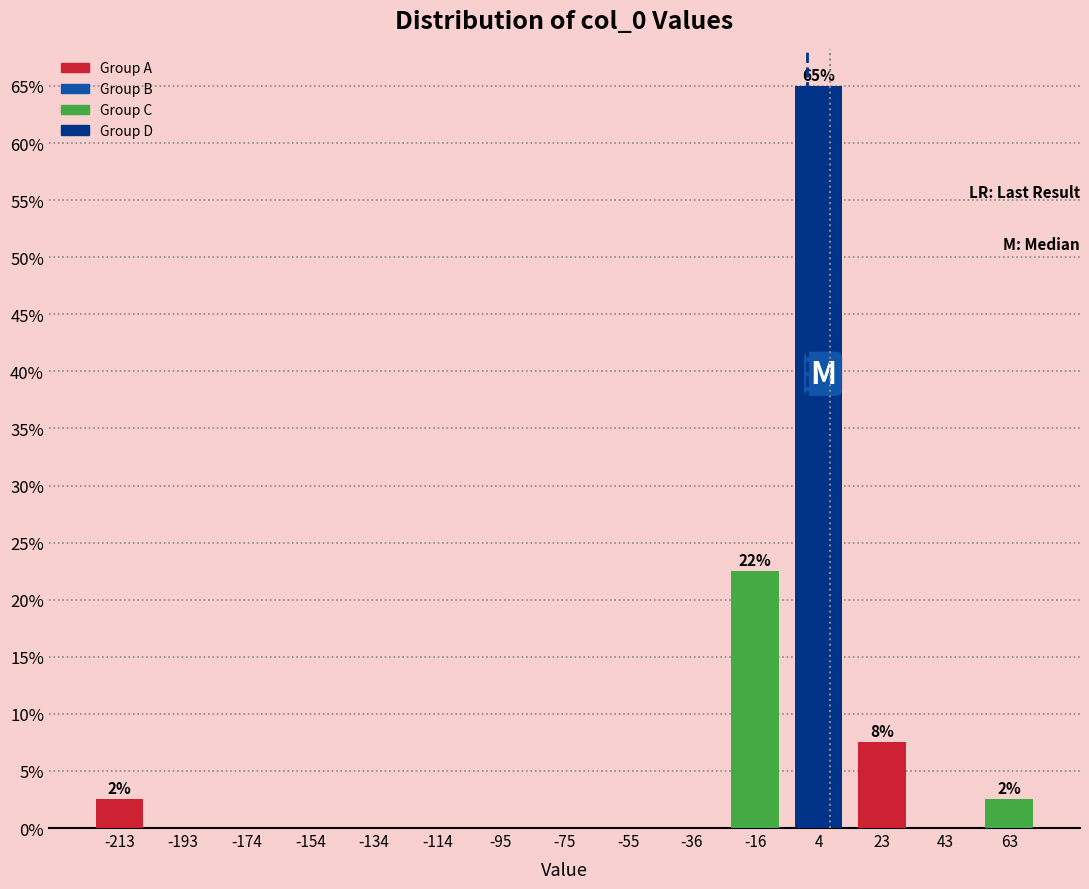

Over which range of the x-axis is the bar tallest?

-6 to 14